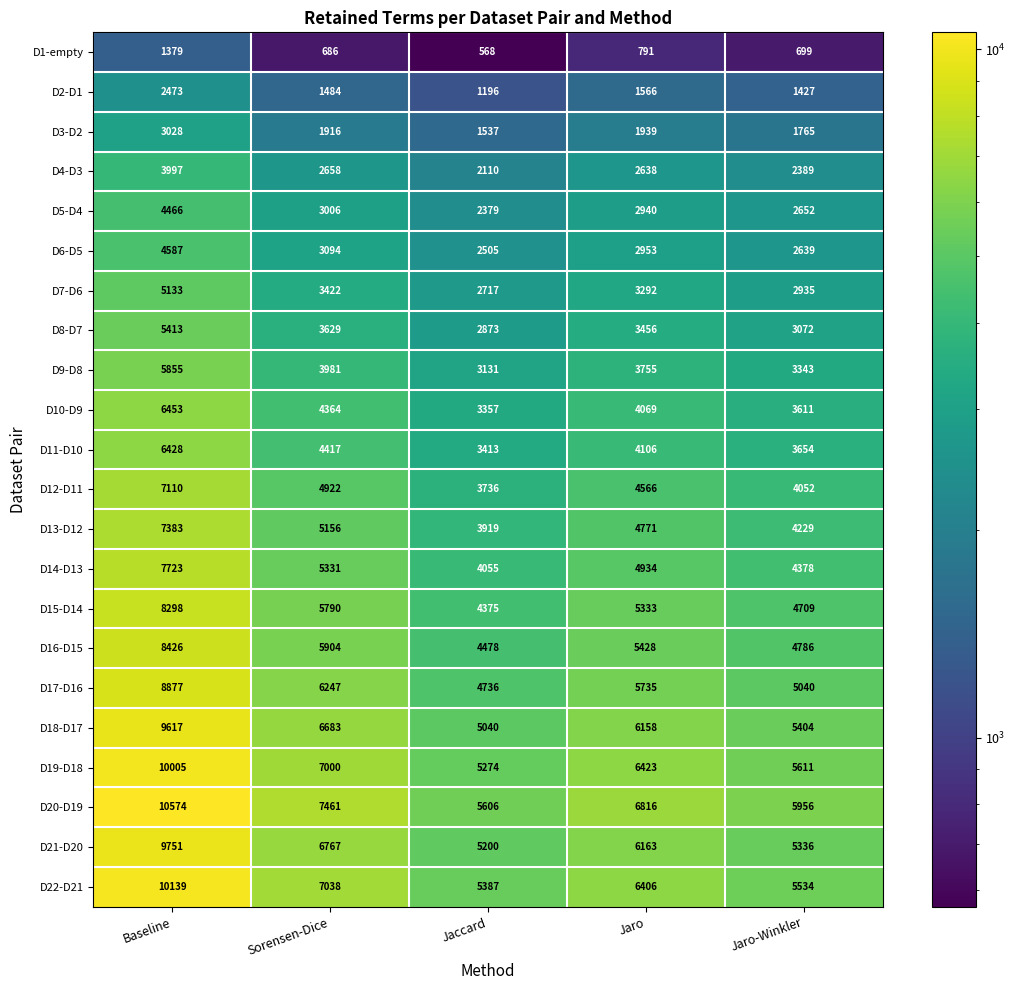

Where does the D16-D15 series first go above 5428?

Baseline